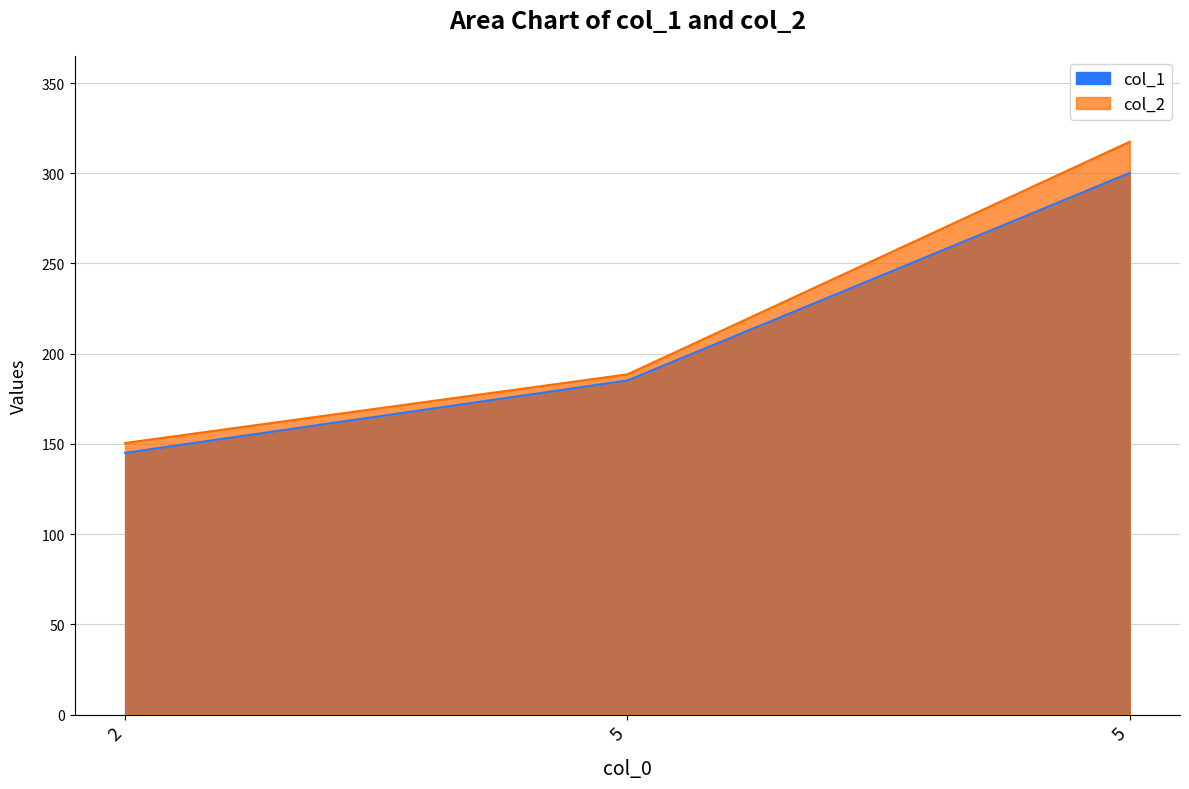

True or false: col_1 has a value of 50.9 at 5.

False